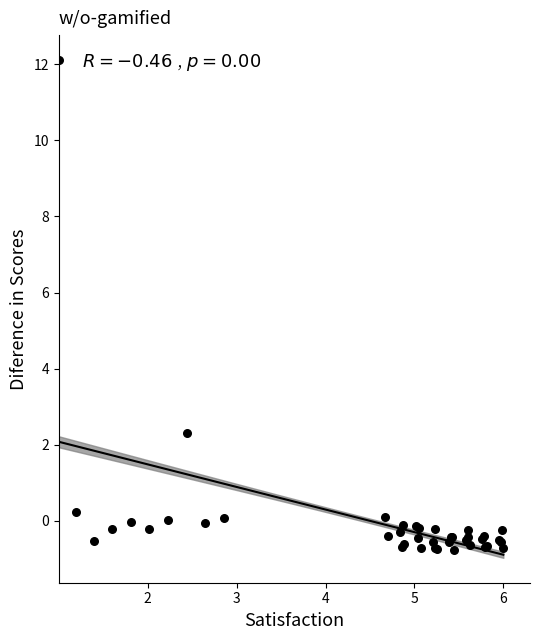

What Y value in the scatter plot is closest to 5?

2.3